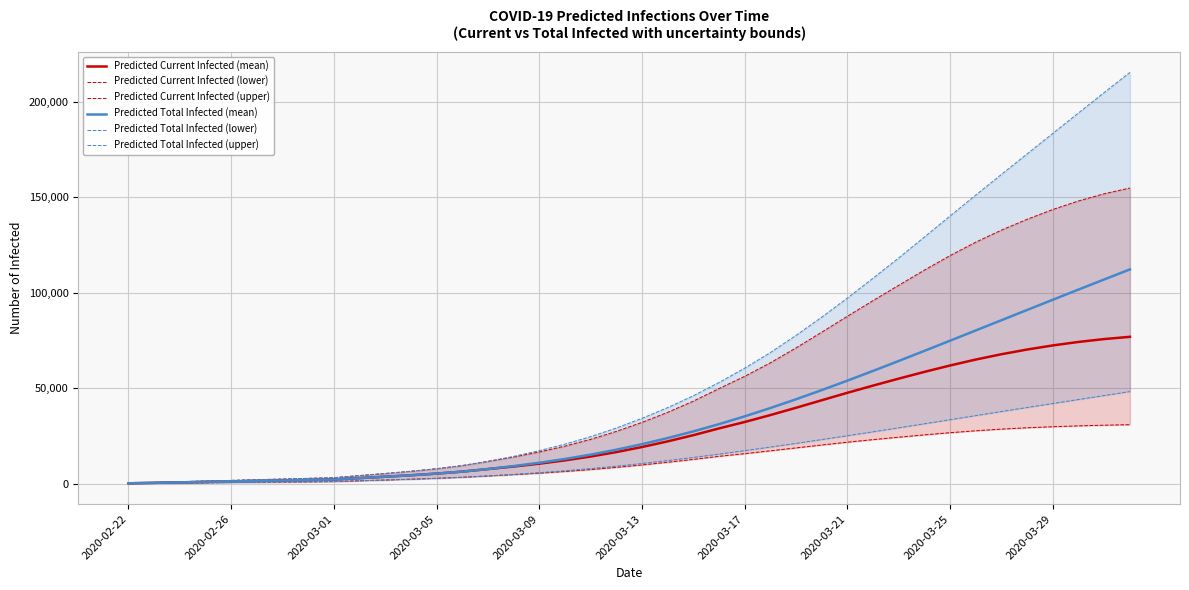

What is the value of the Predicted Total Infected (mean) point at the 29th from the left?

54013